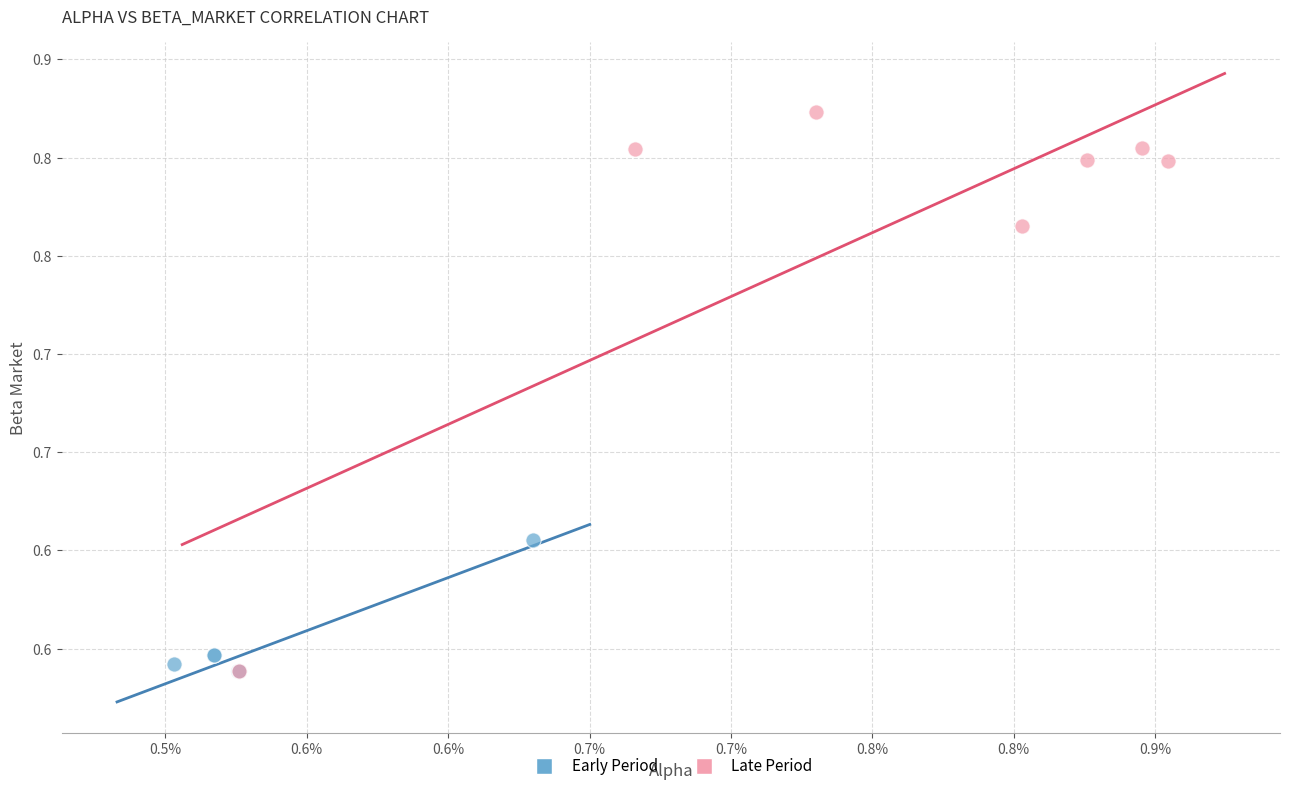

What are all the series names shown in the legend?

Early Period, Late Period